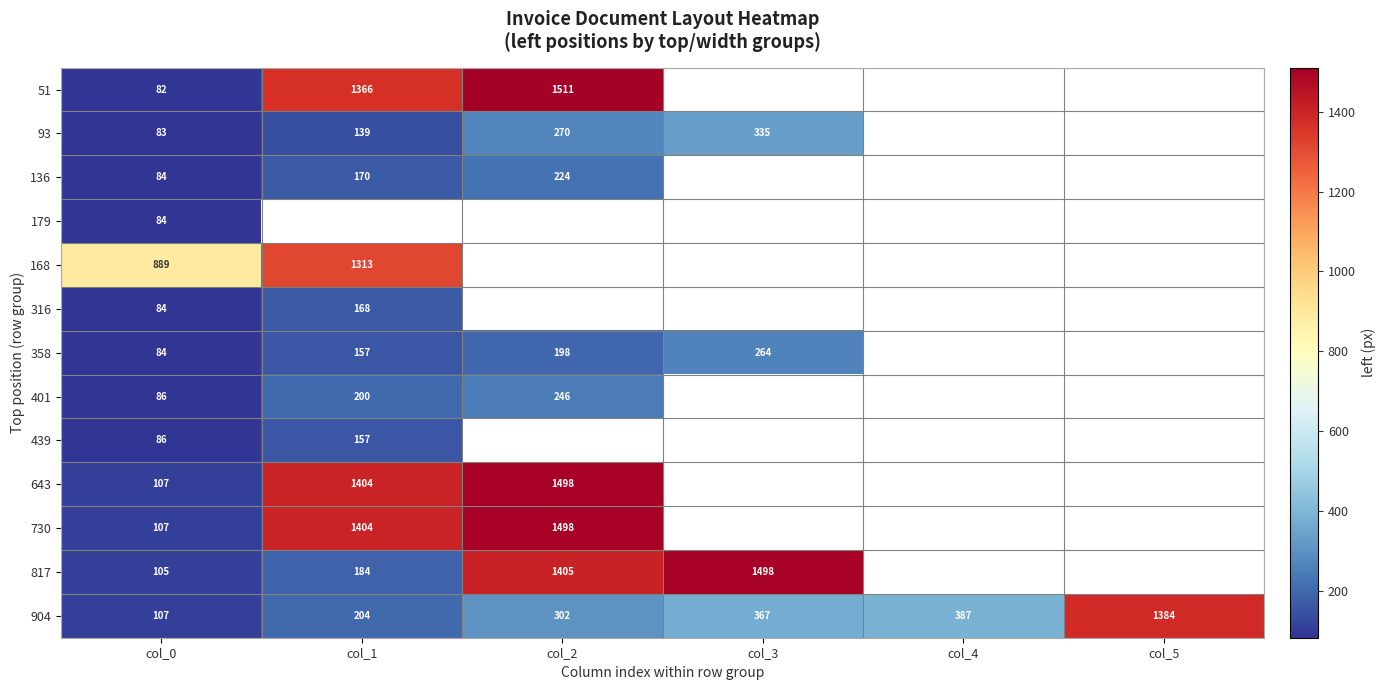

Between col_1 and col_3, which is larger?

col_3